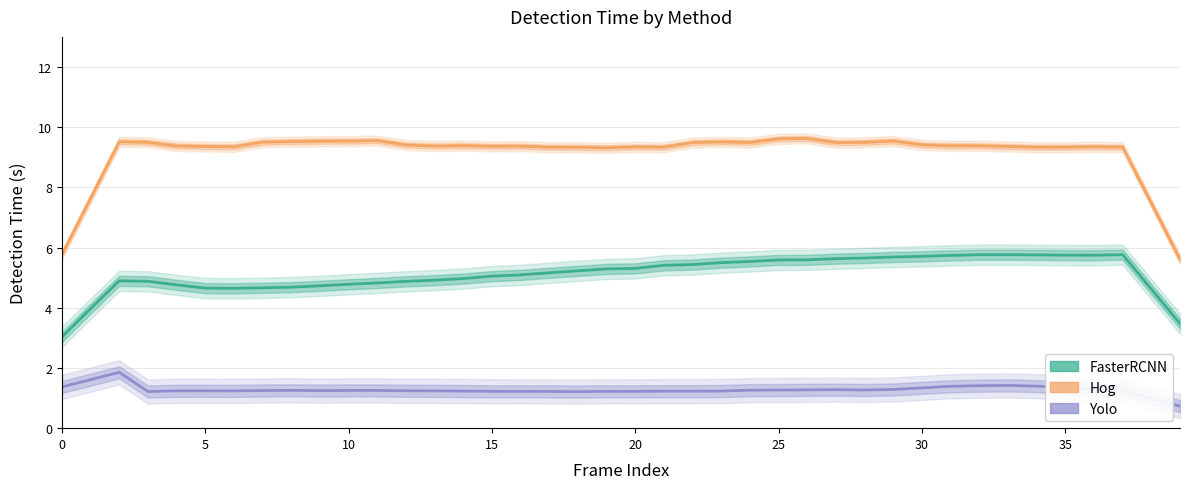

What is the average value of the Yolo series?

1.3